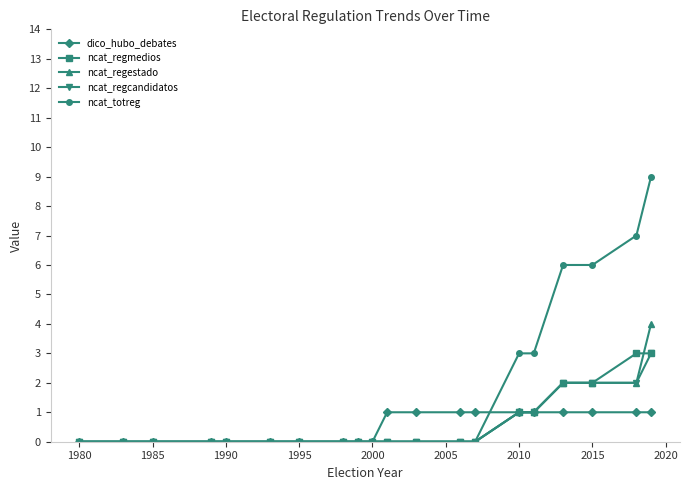

Which series has the largest total across all categories?

ncat_totreg